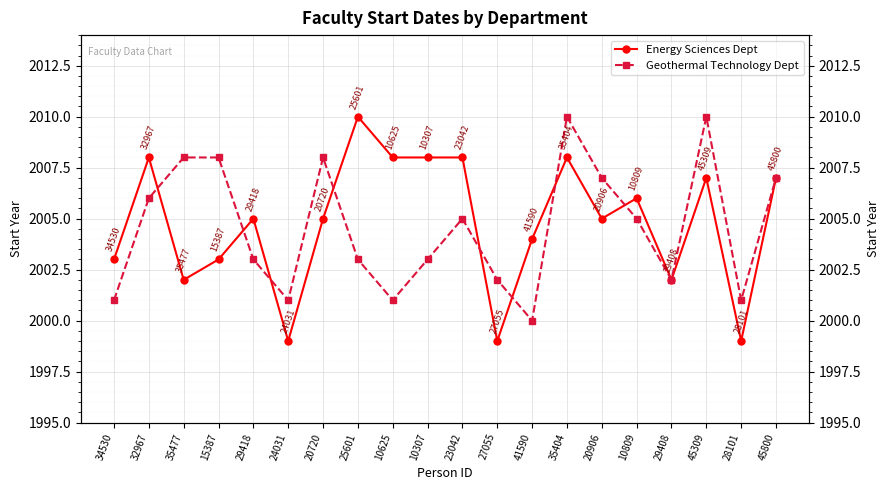

How many lines are shown in the chart?

2